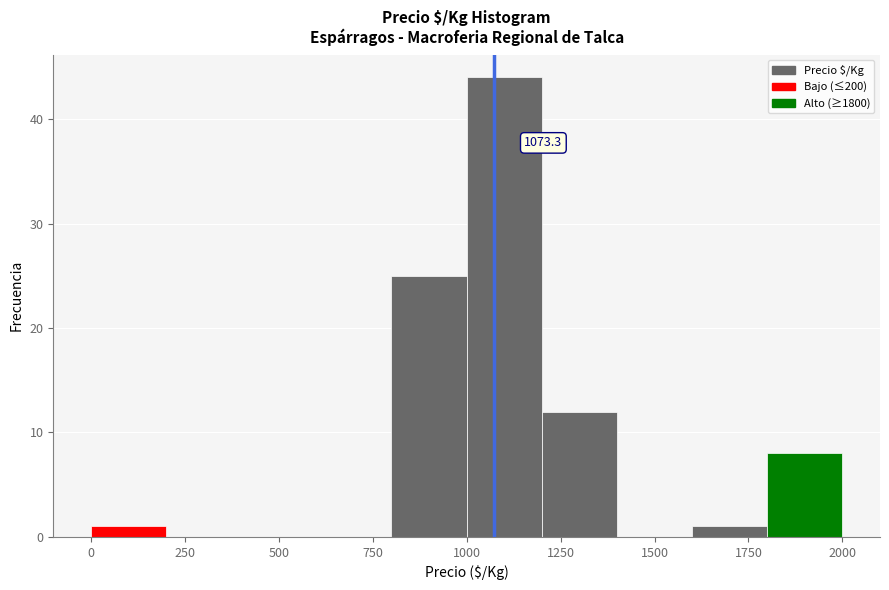

Which range on the x-axis has the tallest bar?

1000 to 1200